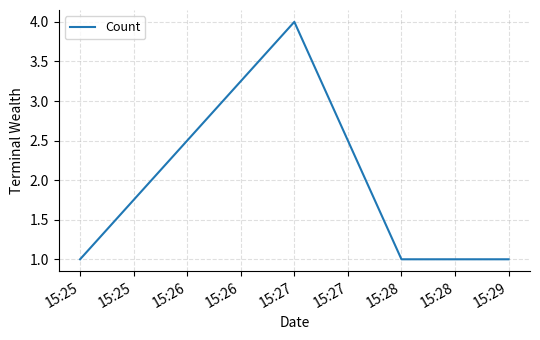

Is it true that the value at 15:28 is 1?

True